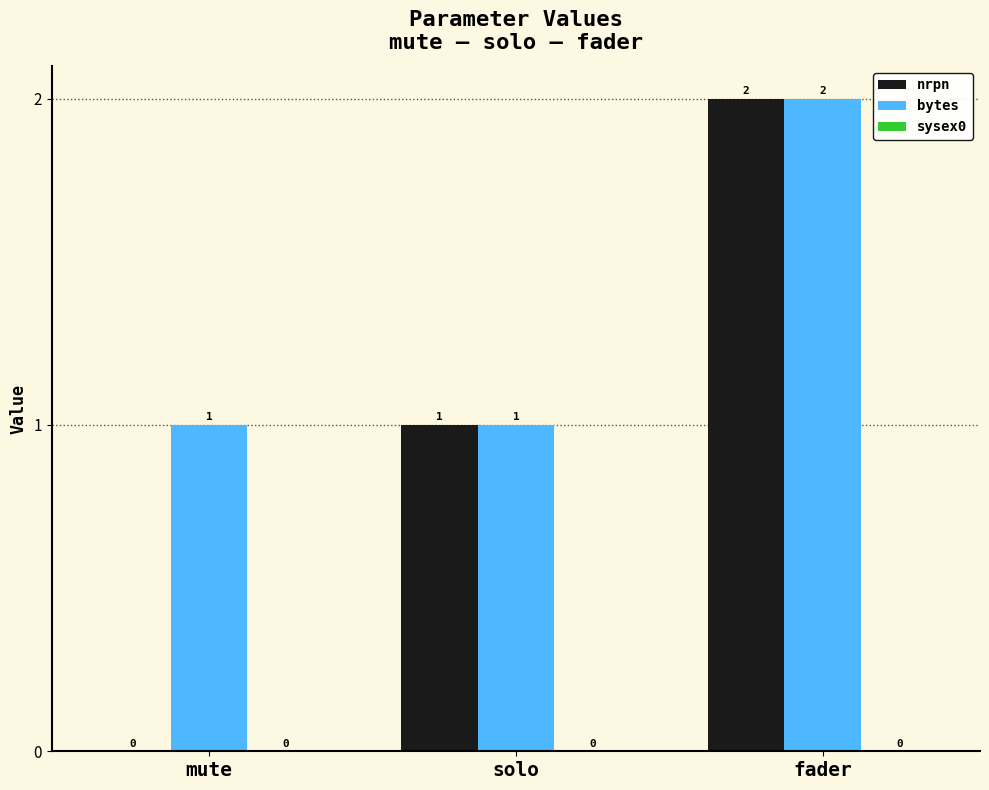

Which series has the largest total across all categories?

bytes